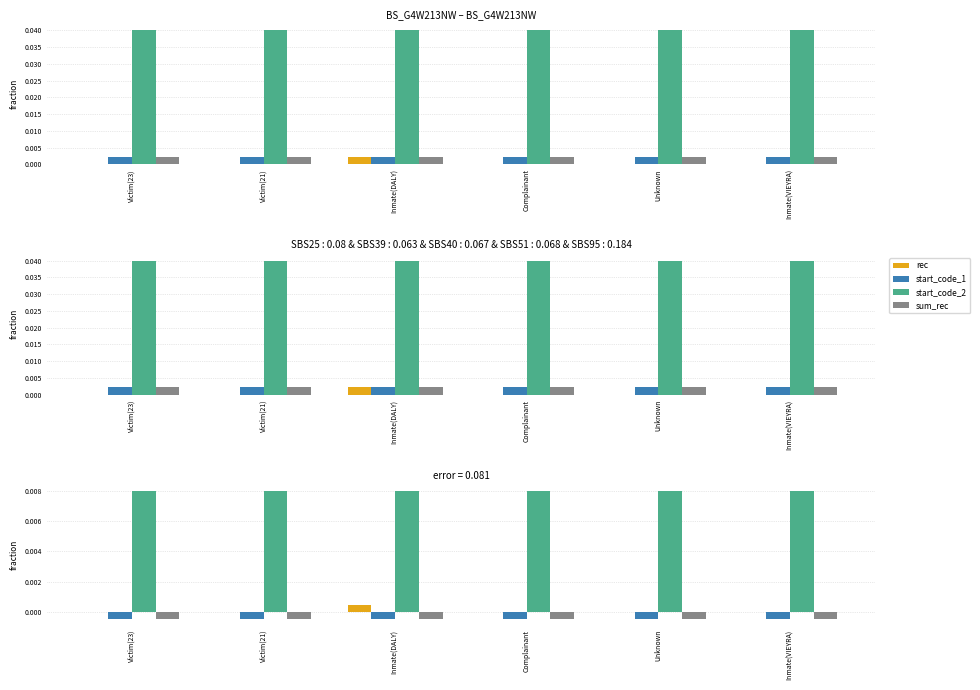

Which category has the highest value across all series?

Victim(23)